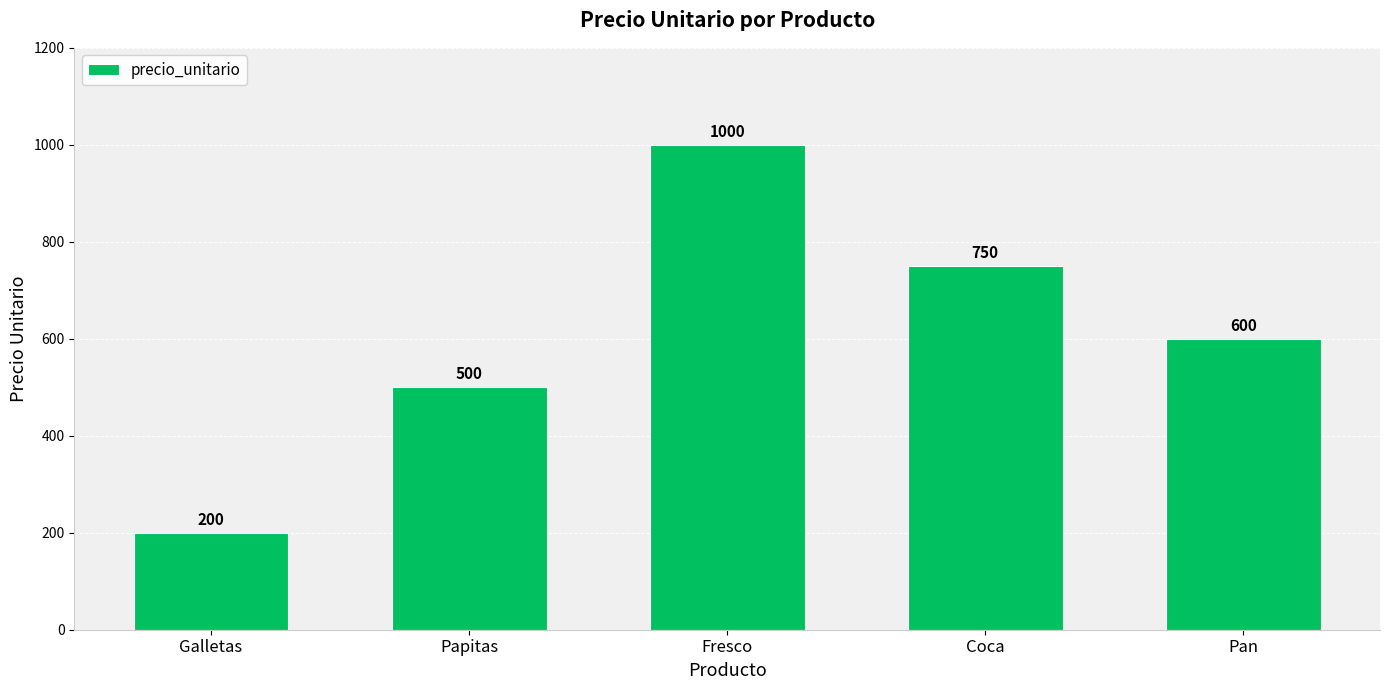

How many distinct data groups are displayed?

1